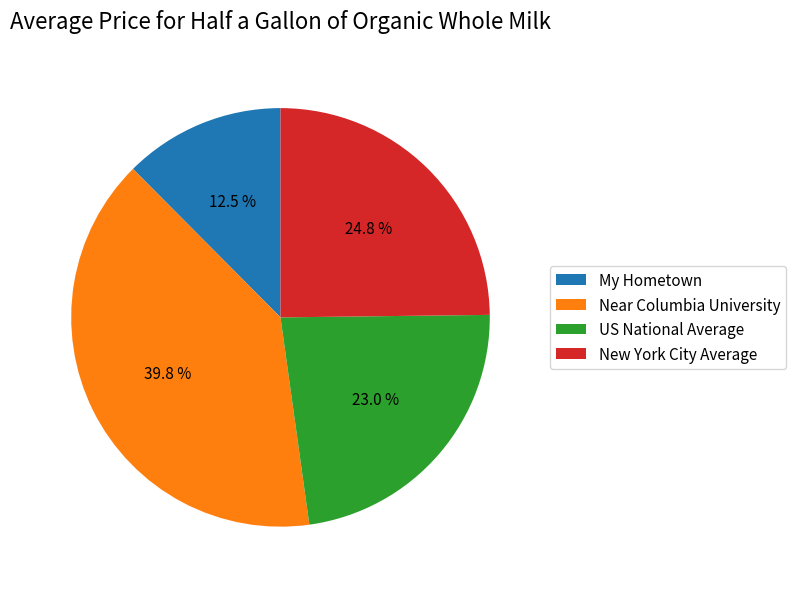

To the nearest percent, what is the difference between the US National Average and New York City Average slice percentages?

2%